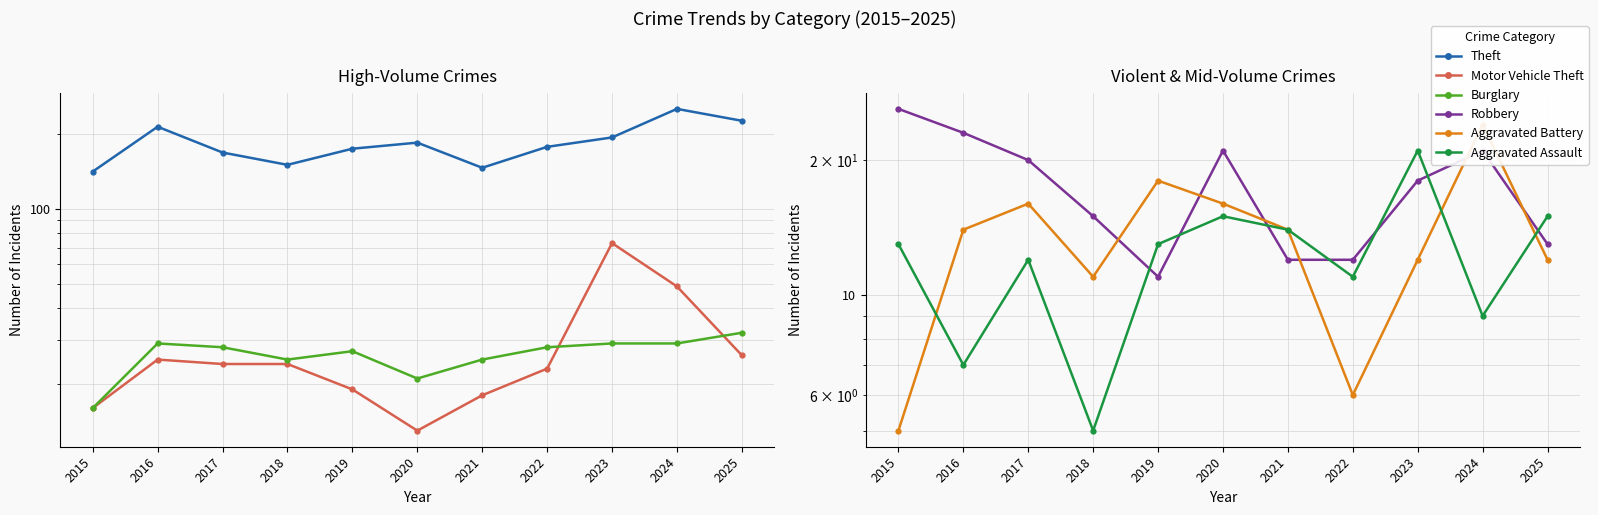

What is the spread (max minus min) of values at 2023?

181